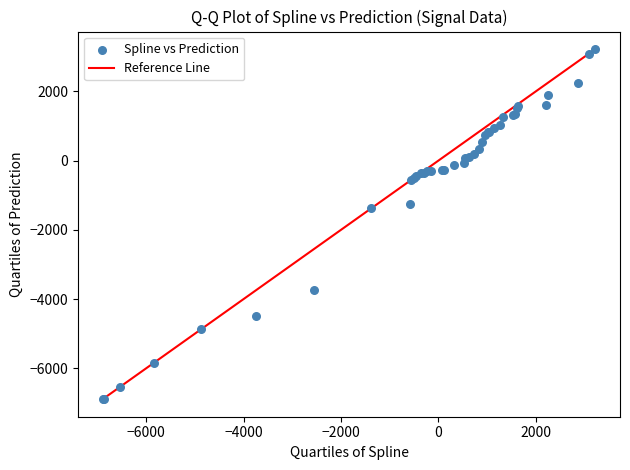

What Y value in the scatter plot is closest to -1836?

-1377.5